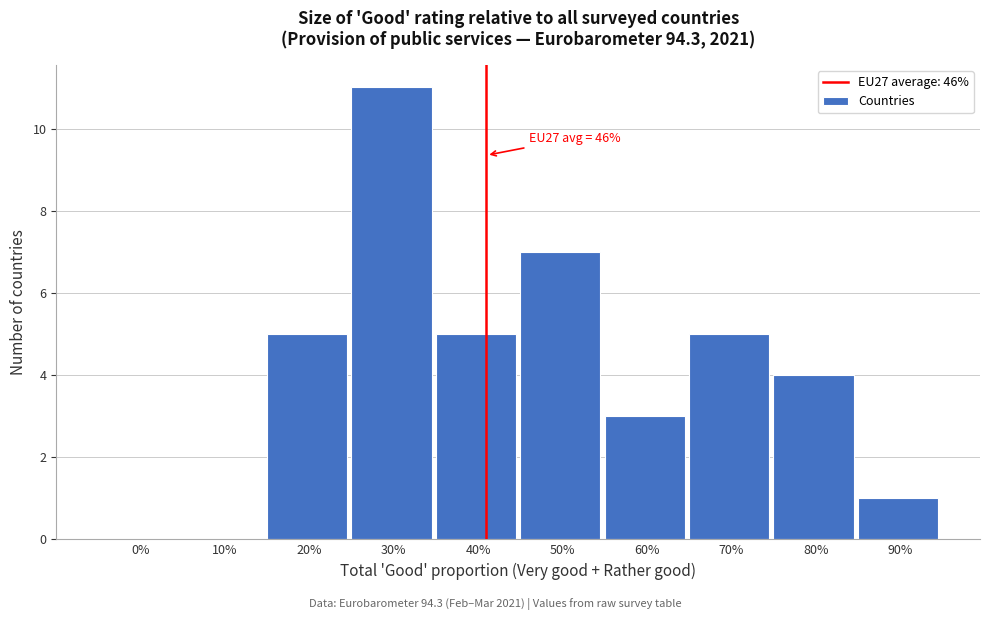

Reading left to right, list all the values displayed in this chart.

0%=0	10%=0	20%=5	30%=11	40%=5	50%=7	60%=3	70%=5	80%=4	90%=1